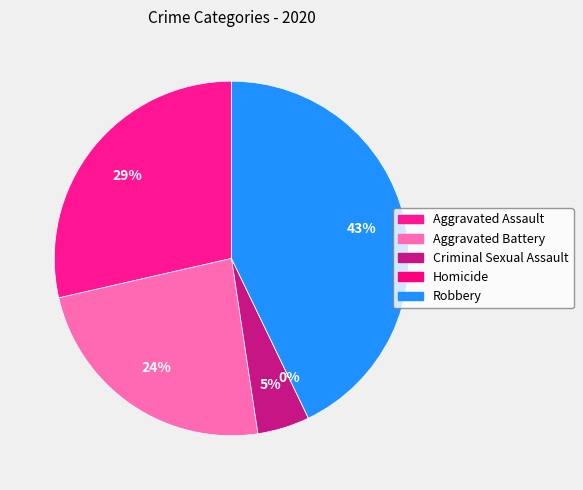

Does any single category account for the majority?

No